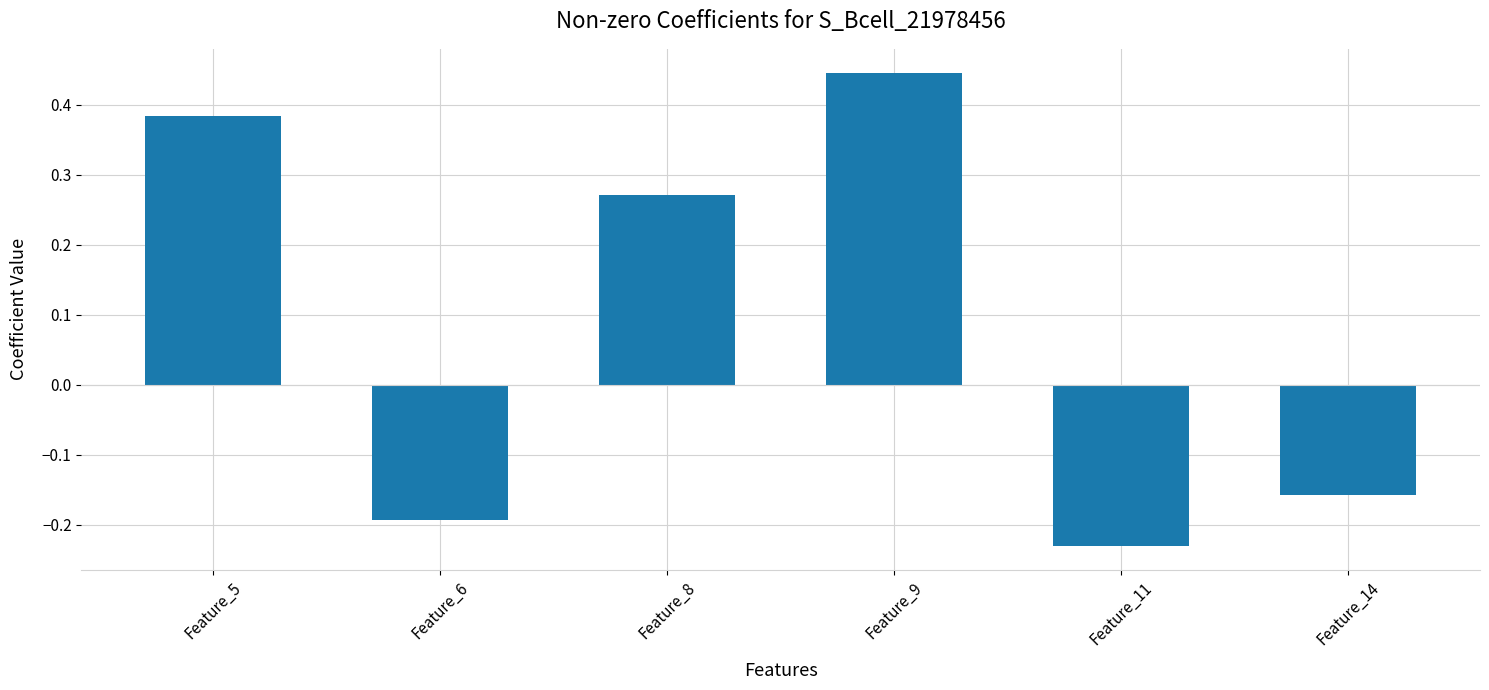

What is the sum of all values?

0.5